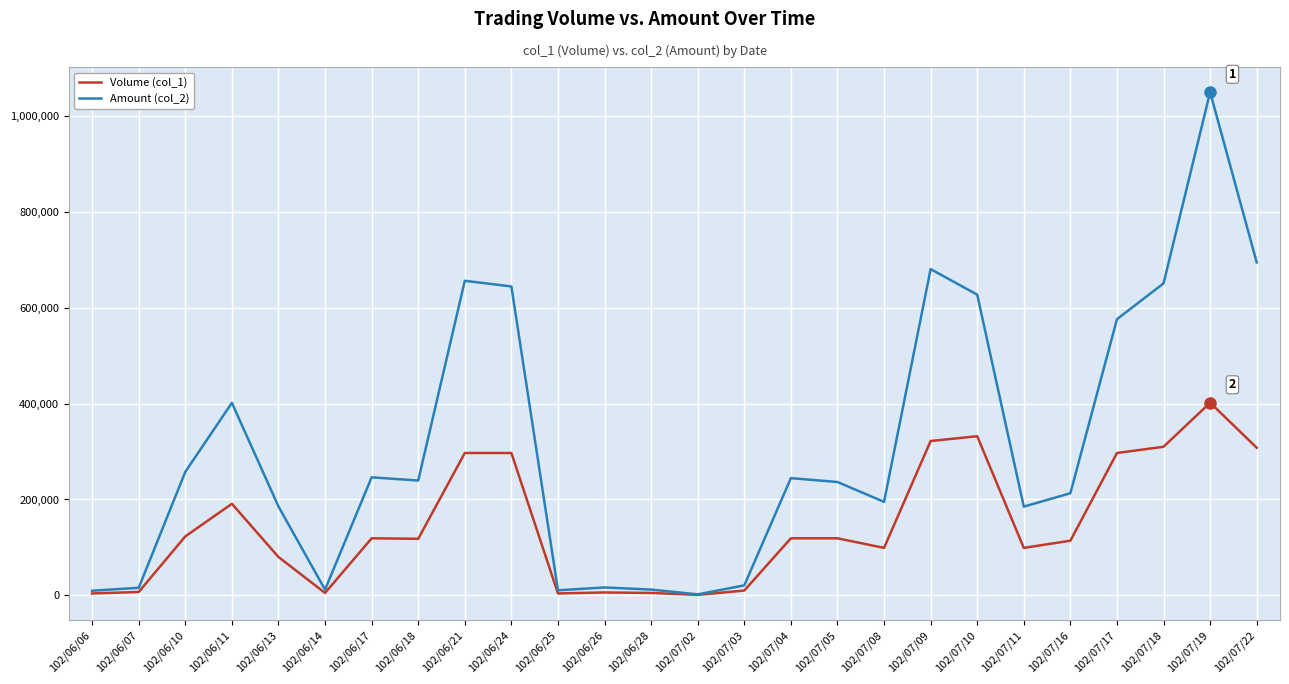

Is this an area chart (filled region under the line)?

No